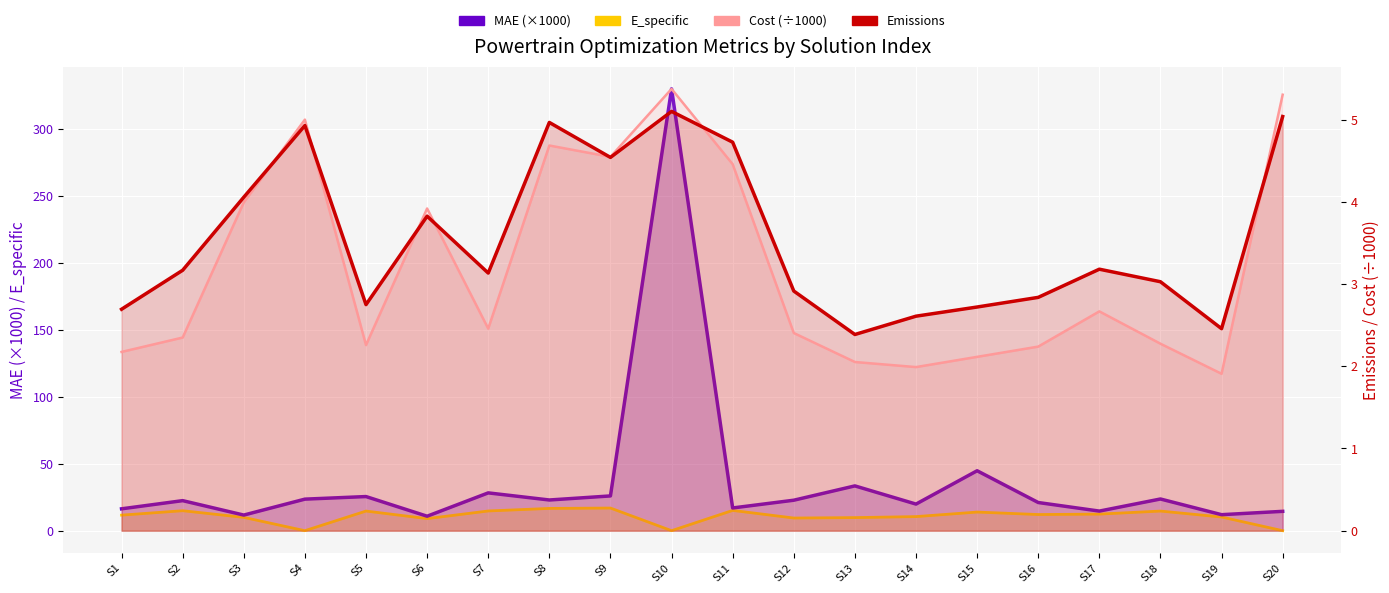

At how many categories does at least one series exceed 272?

1